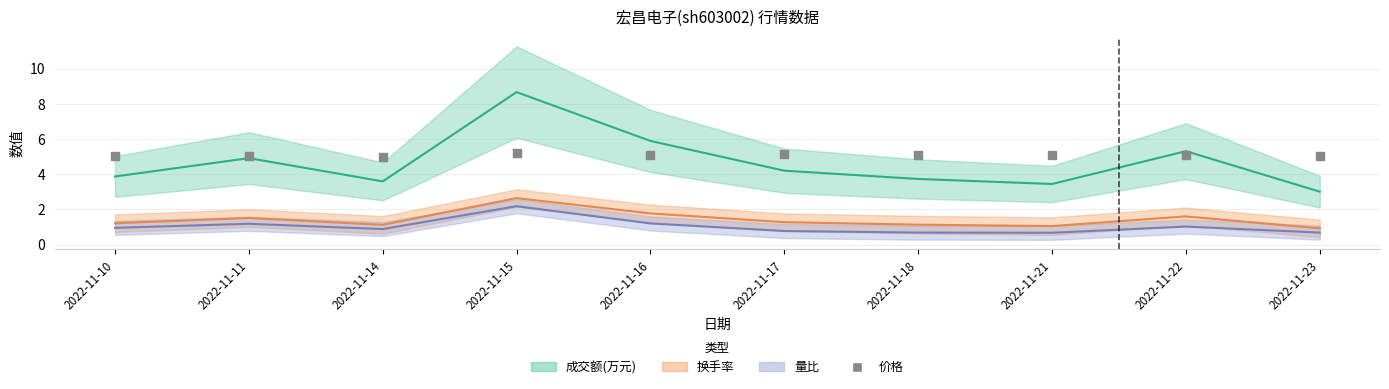

What is the average Y value?

5.1